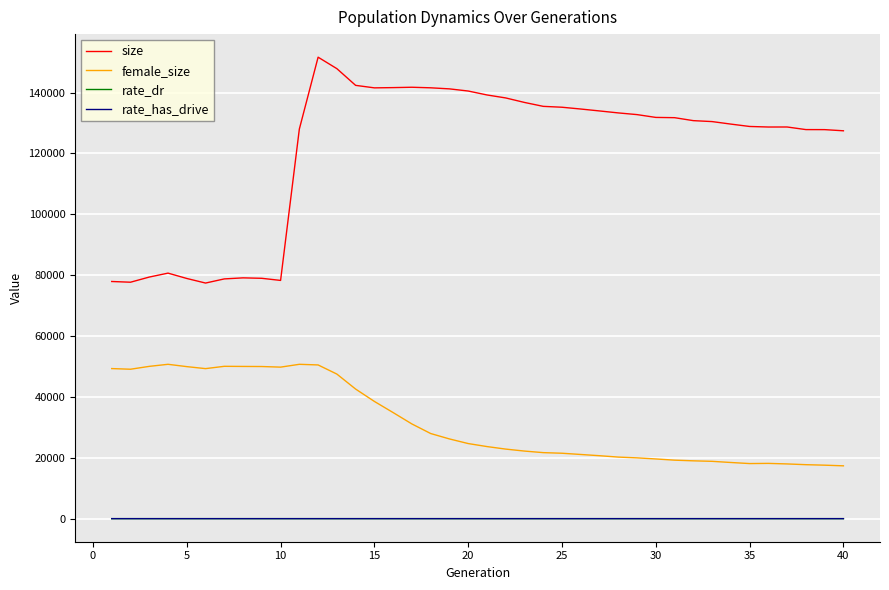

True or false: female_size and size cross at least once.

False